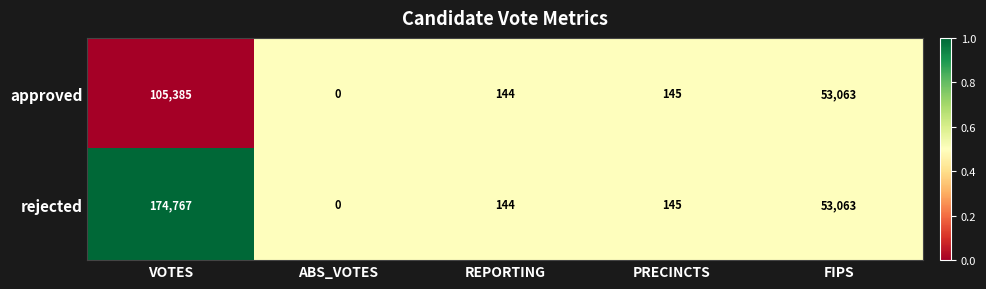

Reading left to right, list all the values displayed in this chart.

approved: VOTES=105385	ABS_VOTES=0	REPORTING=144	PRECINCTS=145	FIPS=53063
rejected: VOTES=174767	ABS_VOTES=0	REPORTING=144	PRECINCTS=145	FIPS=53063